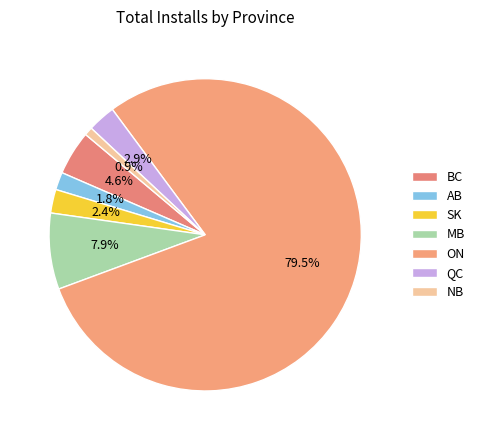

Which has a higher value, SK or AB?

SK